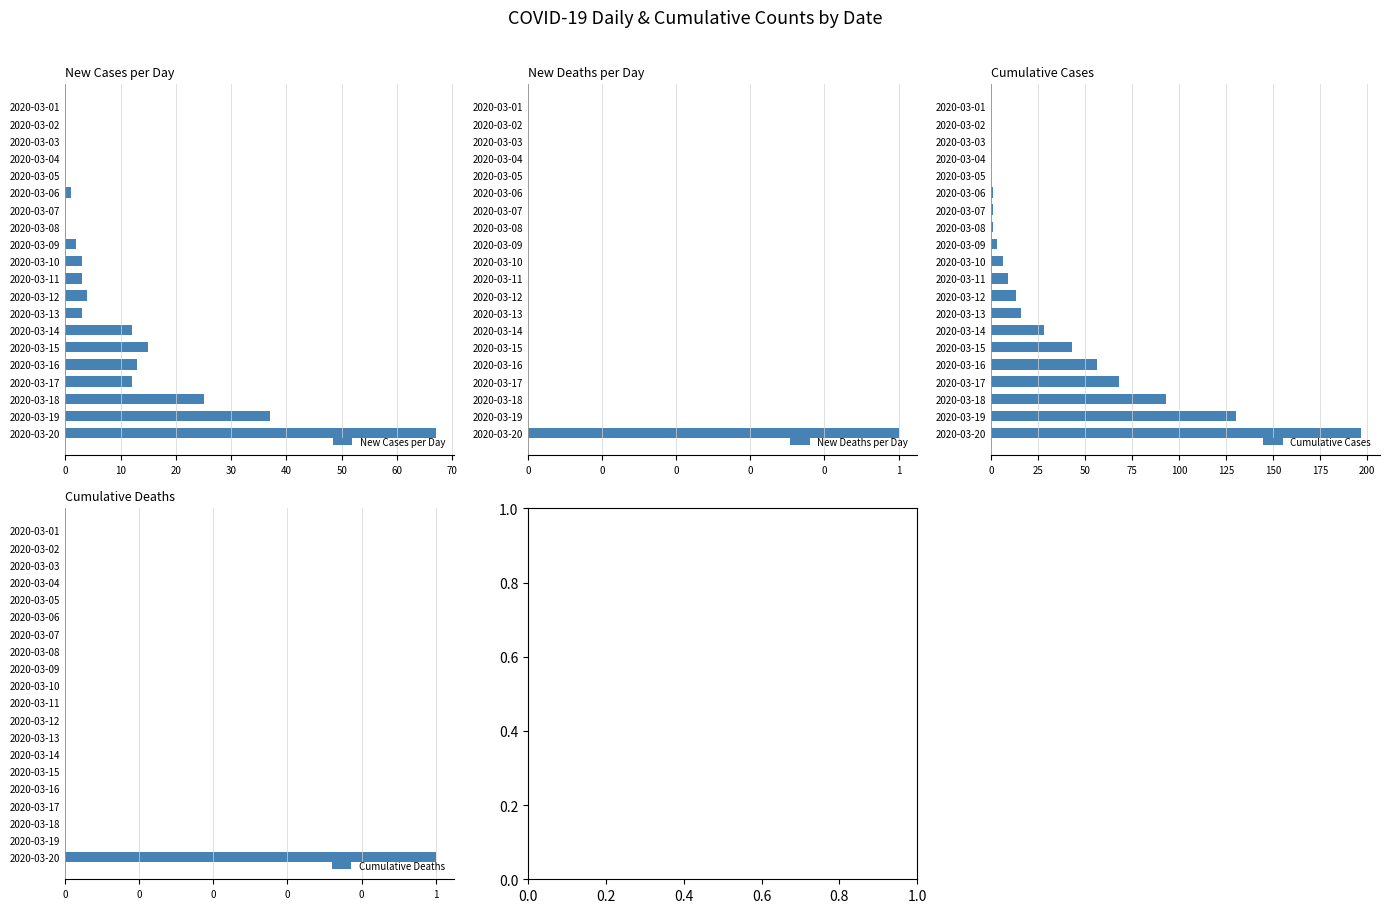

What is the sum of all New Cases per Day values?

197